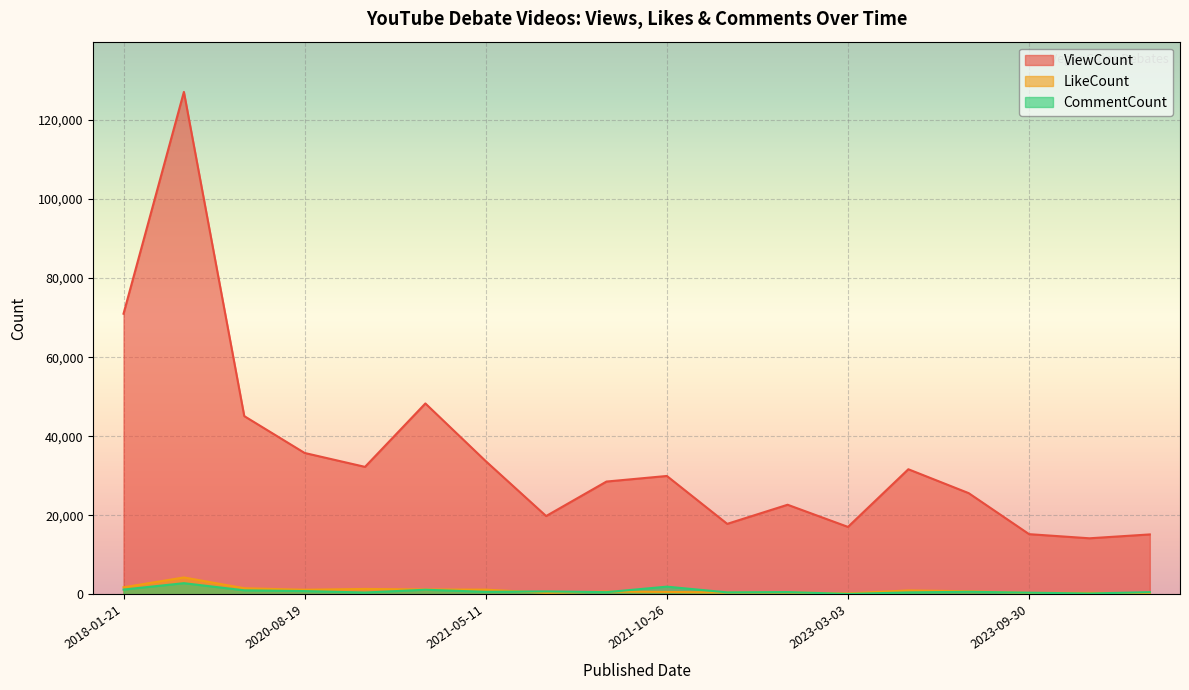

Reading left to right, transcribe all the data shown in this chart.

ViewCount: 2018-01-21=70996	2018-01-22=127104	2020-04-26=45095	2020-08-19=35771	2020-11-21=32255	2020-11-23=48297	2021-05-11=33704	2021-05-22=19818	2021-05-03=28542	2021-10-26=29953	2022-10-04=17840	2022-11-19=22675	2023-03-03=17067	2023-03-14=31653	2023-08-12=25607	2023-09-30=15235	2023-09-10=14189	2023-10-29=15168
LikeCount: 2018-01-21=1790	2018-01-22=4282	2020-04-26=1550	2020-08-19=1171	2020-11-21=1377	2020-11-23=1246	2021-05-11=1196	2021-05-22=406	2021-05-03=702	2021-10-26=621	2022-10-04=470	2022-11-19=501	2023-03-03=239	2023-03-14=1003	2023-08-12=794	2023-09-30=376	2023-09-10=388	2023-10-29=317
CommentCount: 2018-01-21=1214	2018-01-22=2834	2020-04-26=1022	2020-08-19=834	2020-11-21=472	2020-11-23=1173	2021-05-11=642	2021-05-22=747	2021-05-03=562	2021-10-26=1955	2022-10-04=506	2022-11-19=584	2023-03-03=112	2023-03-14=496	2023-08-12=660	2023-09-30=429	2023-09-10=224	2023-10-29=565